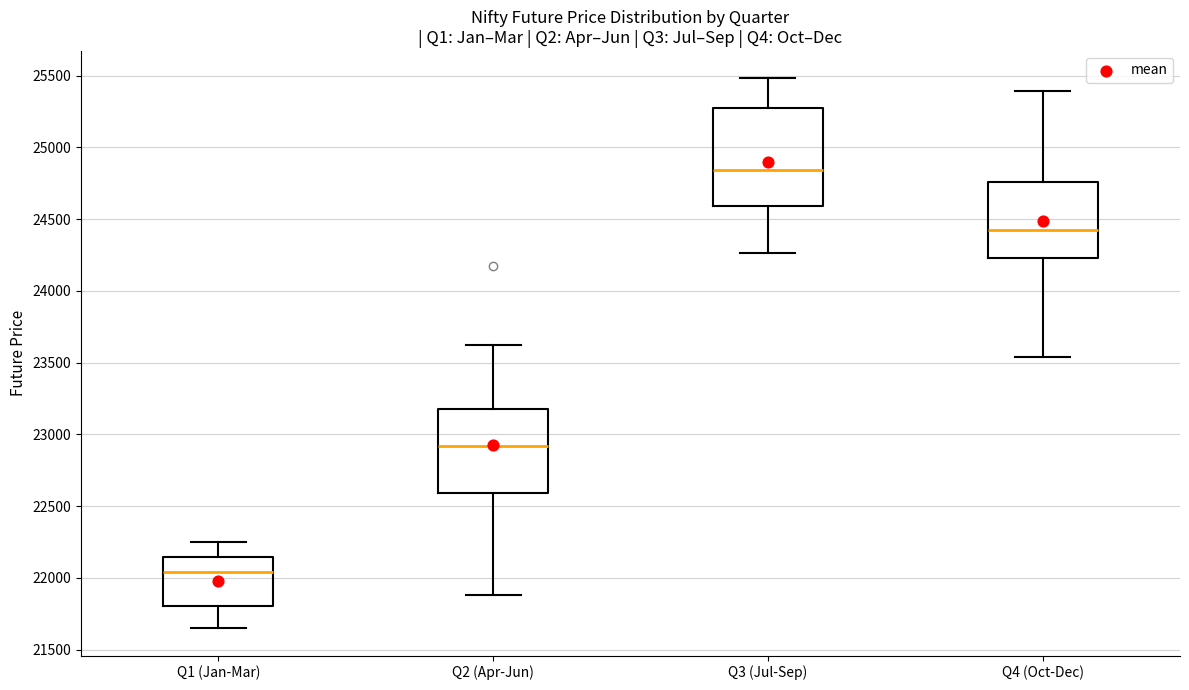

Which box's median line is the highest?

Q3 (Jul-Sep)